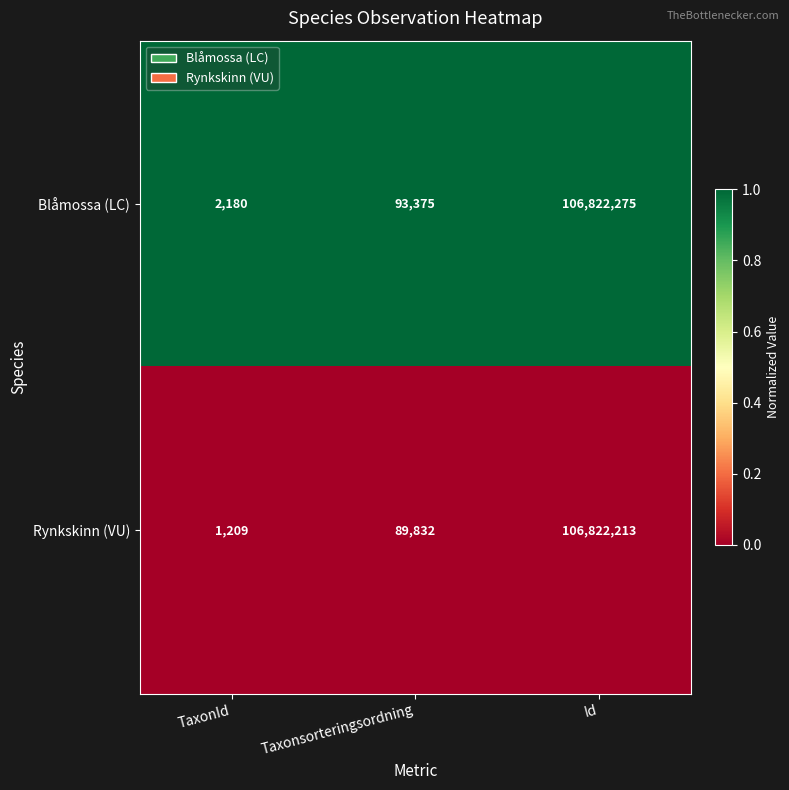

Which category has the lowest value in the Rynkskinn (VU) series?

TaxonId